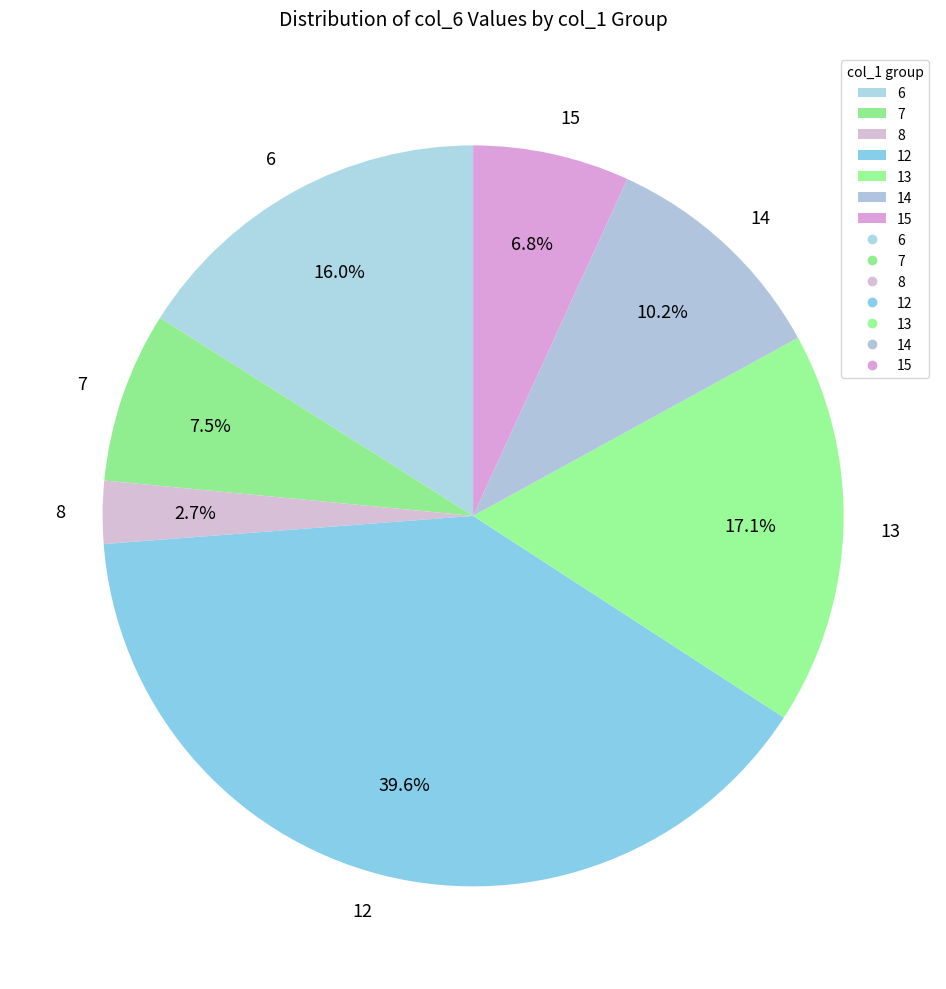

Is it true that 14 is 10% of the pie?

True